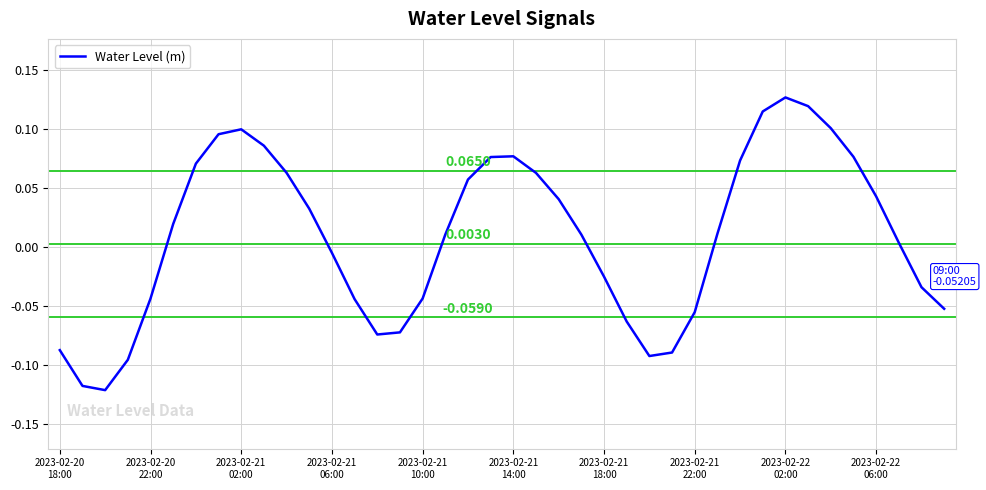

How many values are below 0?

17